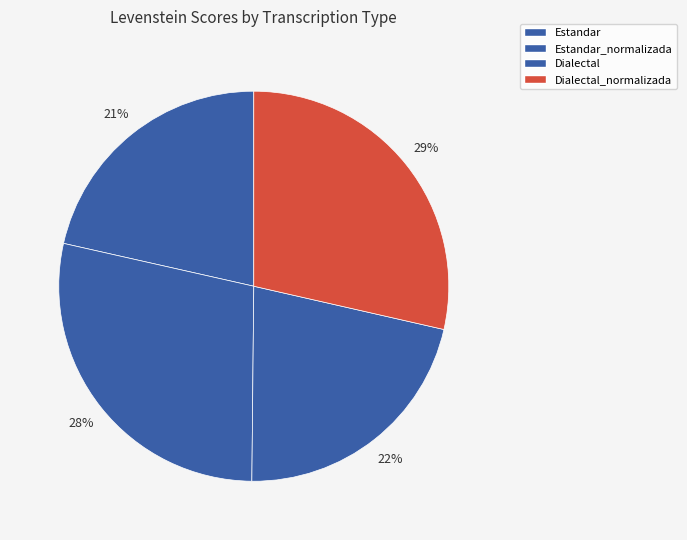

Is it true that Dialectal is 22% of the pie?

True